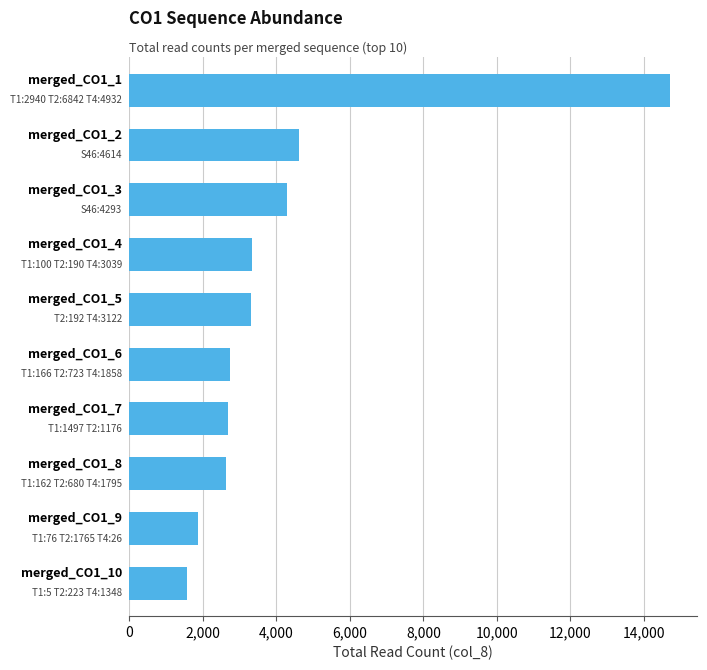

What is the smallest value displayed?

1576